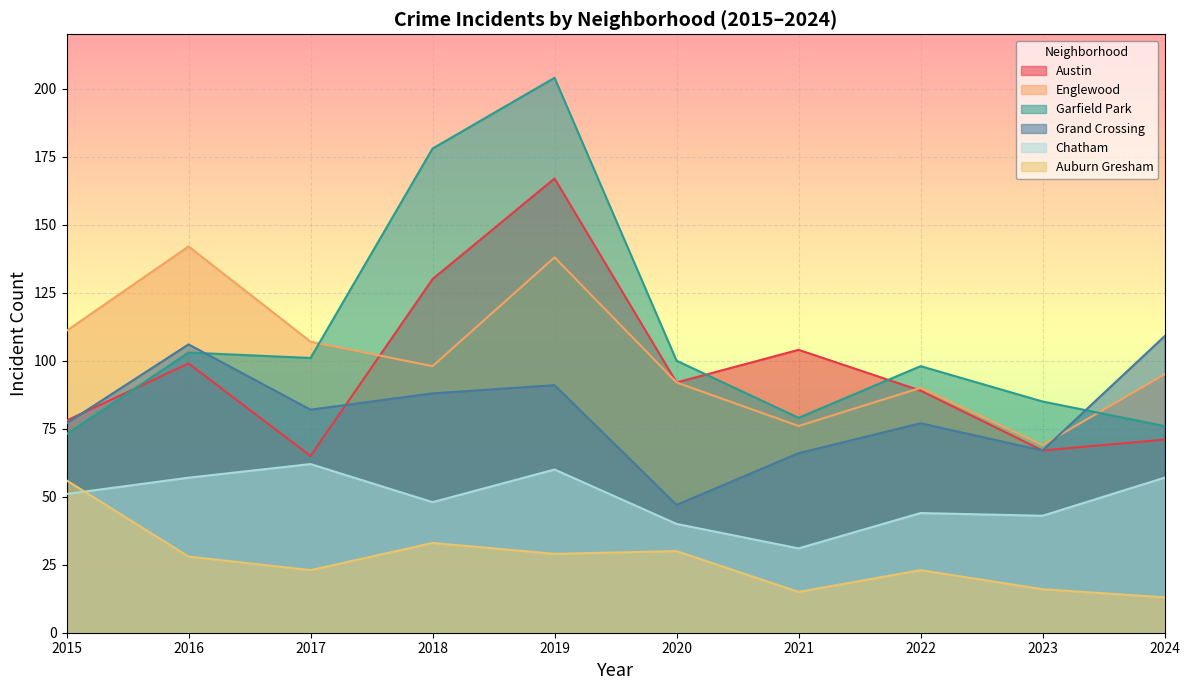

After their last crossing, which series has the higher values: Garfield Park or Englewood?

Englewood